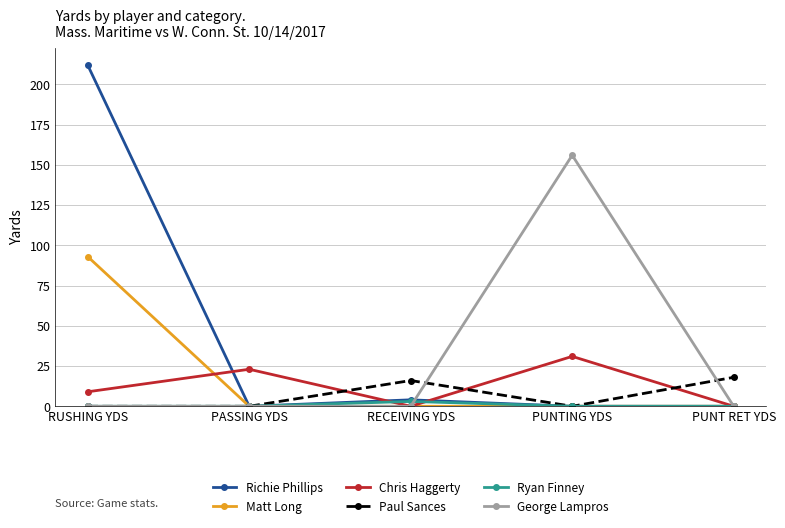

How many distinct data groups are displayed?

6